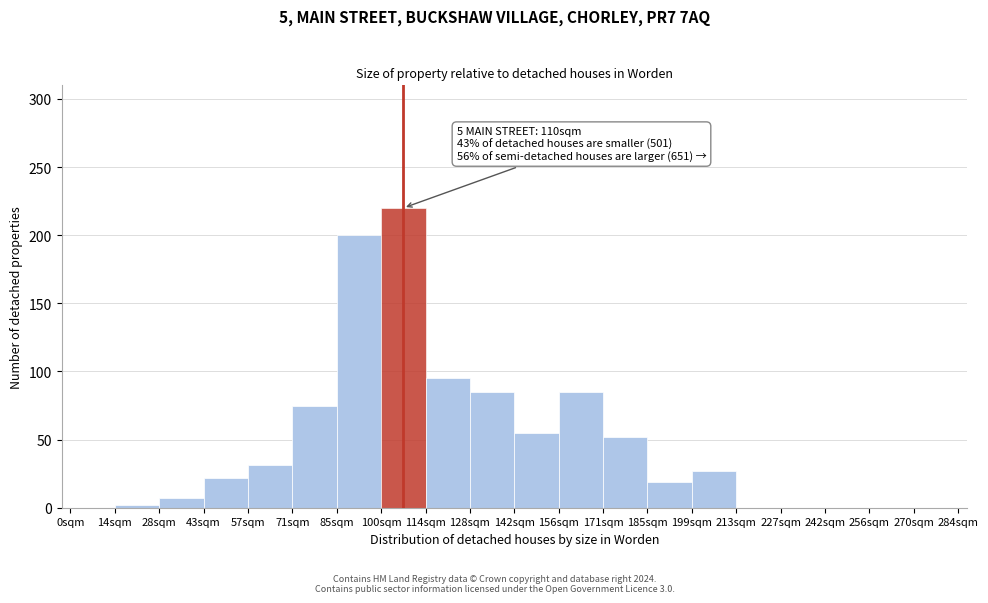

Reading left to right, list all the values displayed in this chart.

0sqm=0	14sqm=2	28sqm=7	43sqm=22	57sqm=31	71sqm=75	85sqm=200	100sqm=220	114sqm=95	128sqm=85	142sqm=55	156sqm=85	171sqm=52	185sqm=19	199sqm=27	213sqm=0	227sqm=0	242sqm=0	256sqm=0	270sqm=0